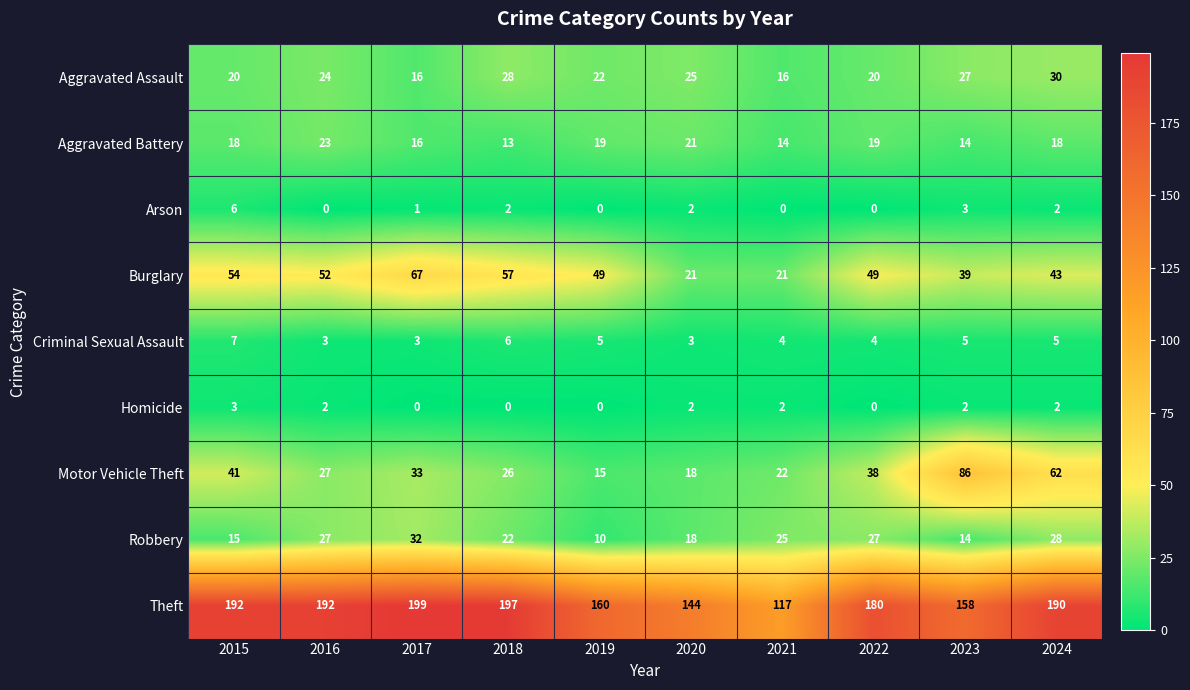

Where is Aggravated Battery nearest to the value 18?

2015